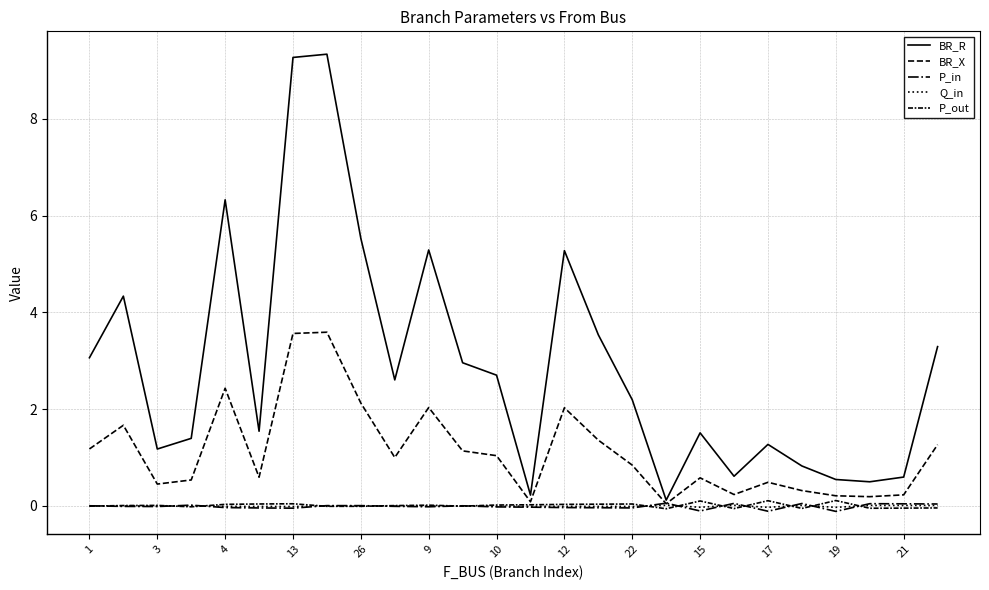

What is the greatest value displayed?

9.3